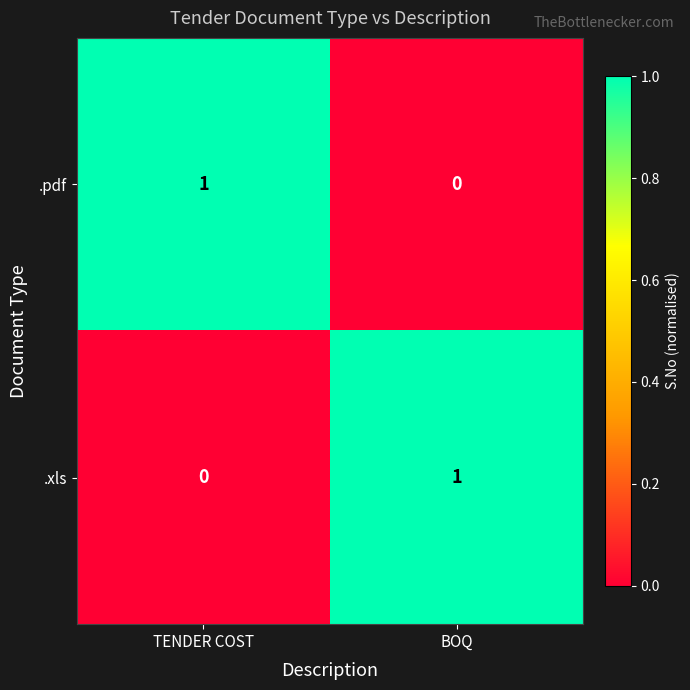

Is it true that .pdf equals 0 at BOQ?

True